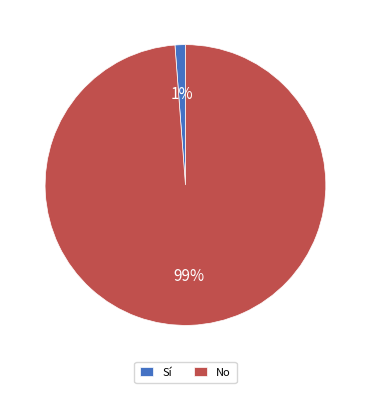

Count the number of slices in the pie.

2